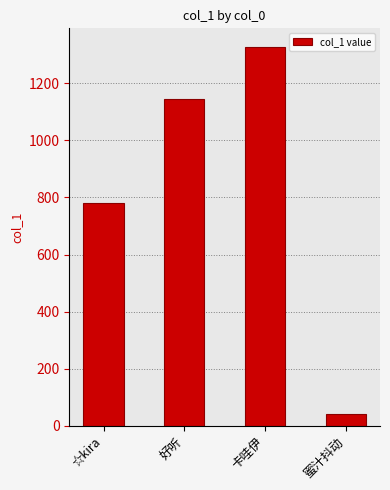

What is the greatest value displayed?

1326.3